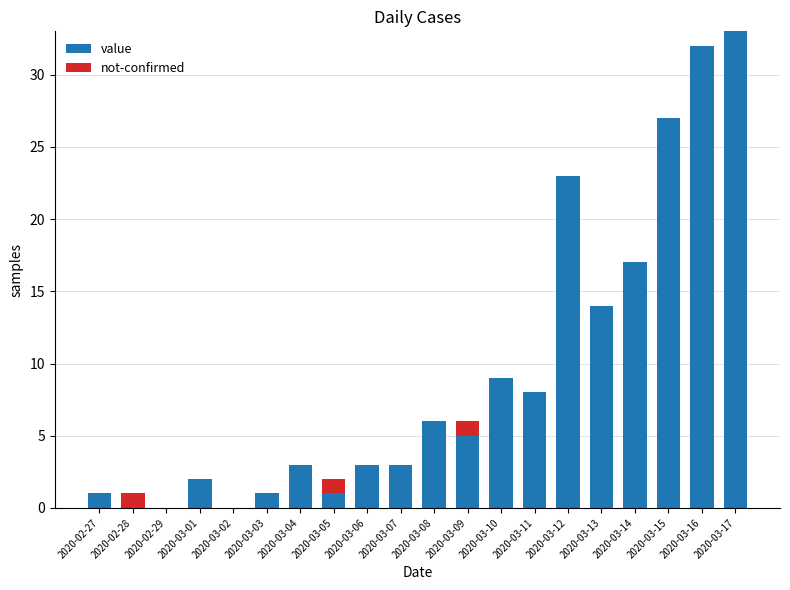

What is the total value across all series at 2020-03-04?

3